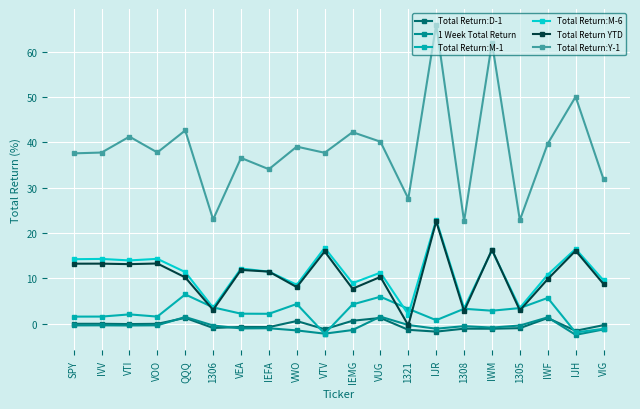

At which label does Total Return YTD reach its peak?

IJR